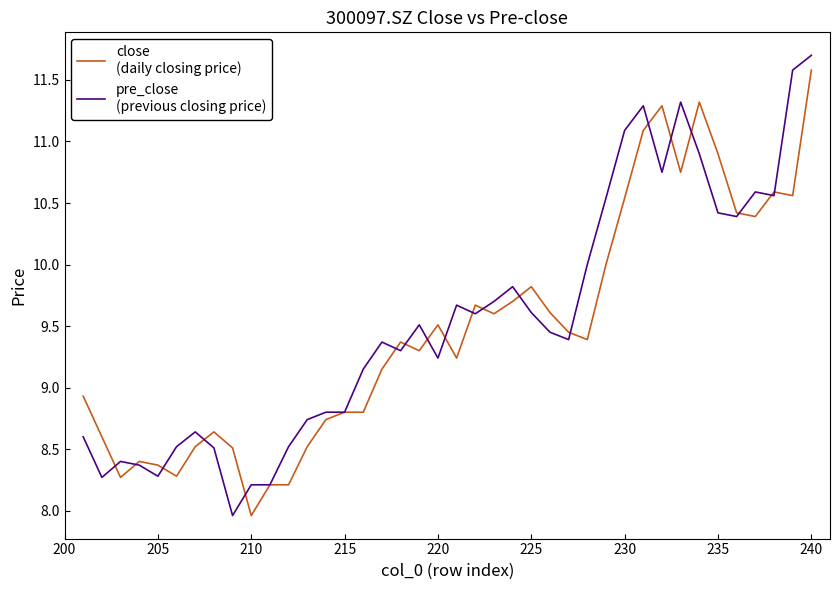

What is the minimum value shown in the chart?

8.0